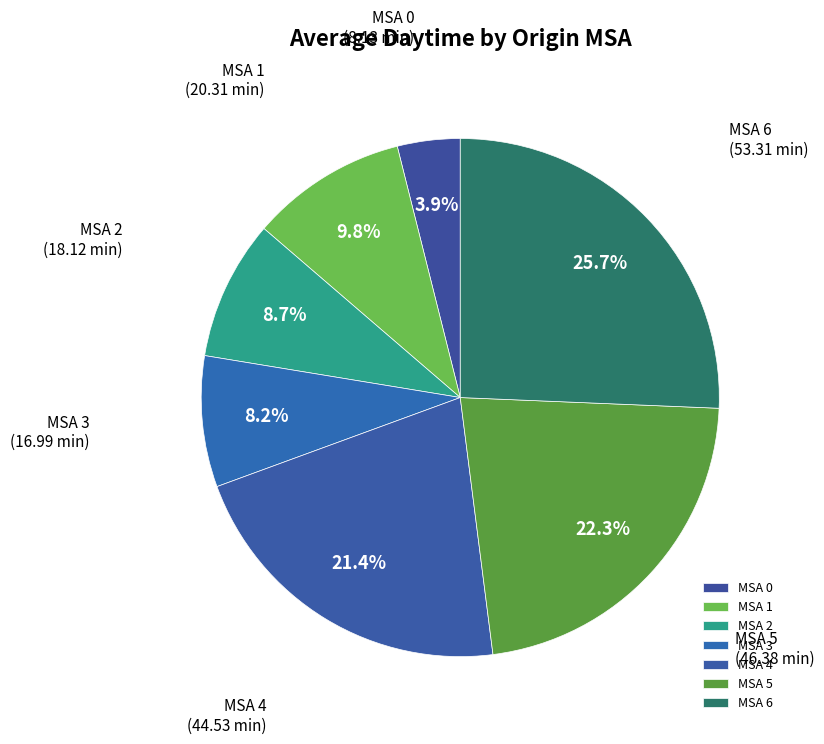

Rank the categories by value from highest to lowest.

MSA 6, MSA 5, MSA 4, MSA 1, MSA 2, MSA 3, MSA 0